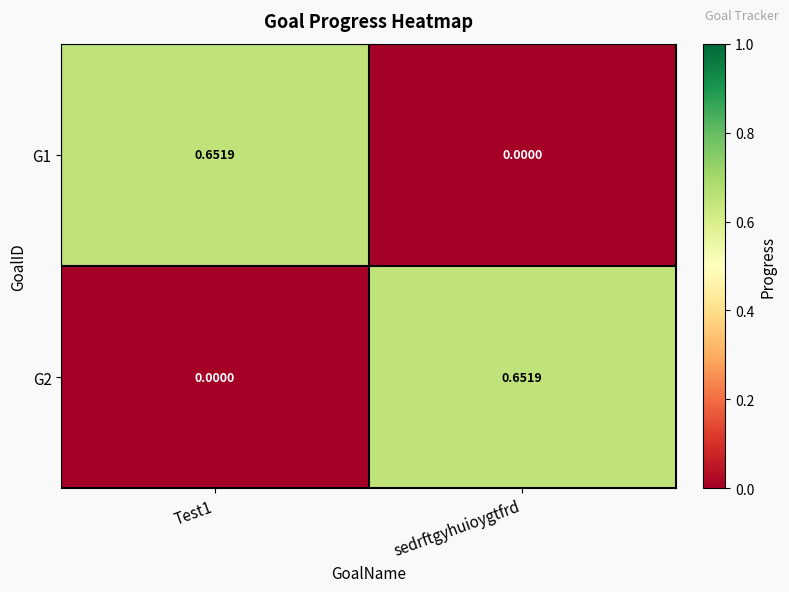

Is the value of G1 at Test1 greater than the value of G2 at Test1?

Yes